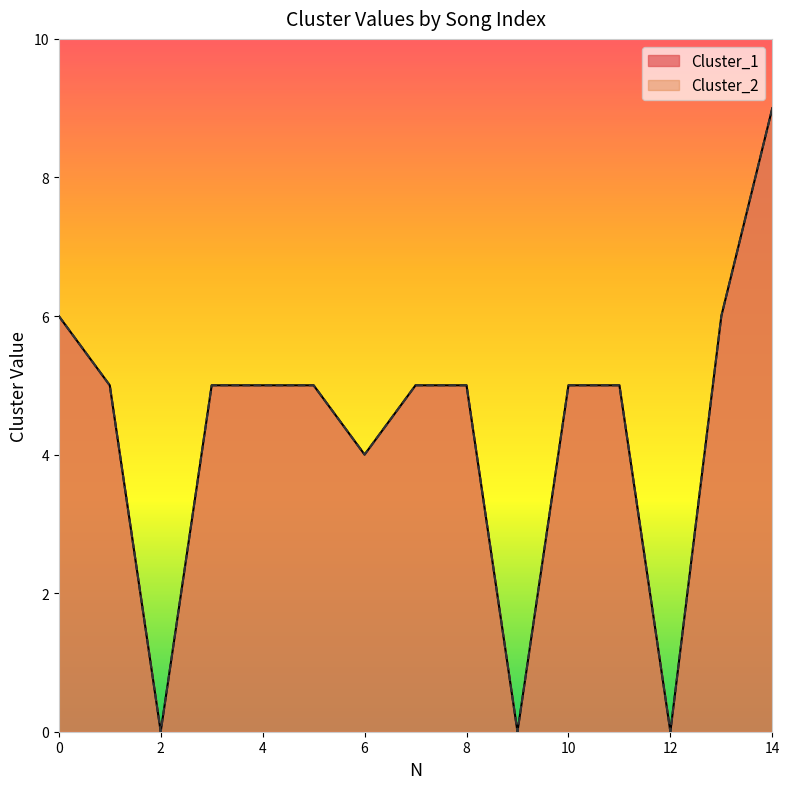

Which series has the largest total across all categories?

Cluster_1